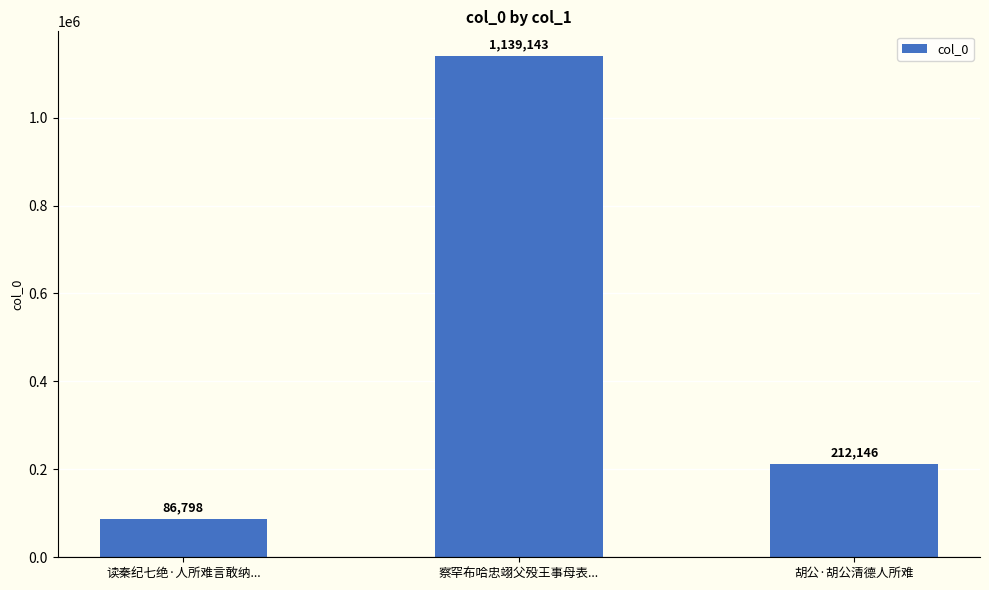

What is the value of the 2nd bar from the left?

1139143